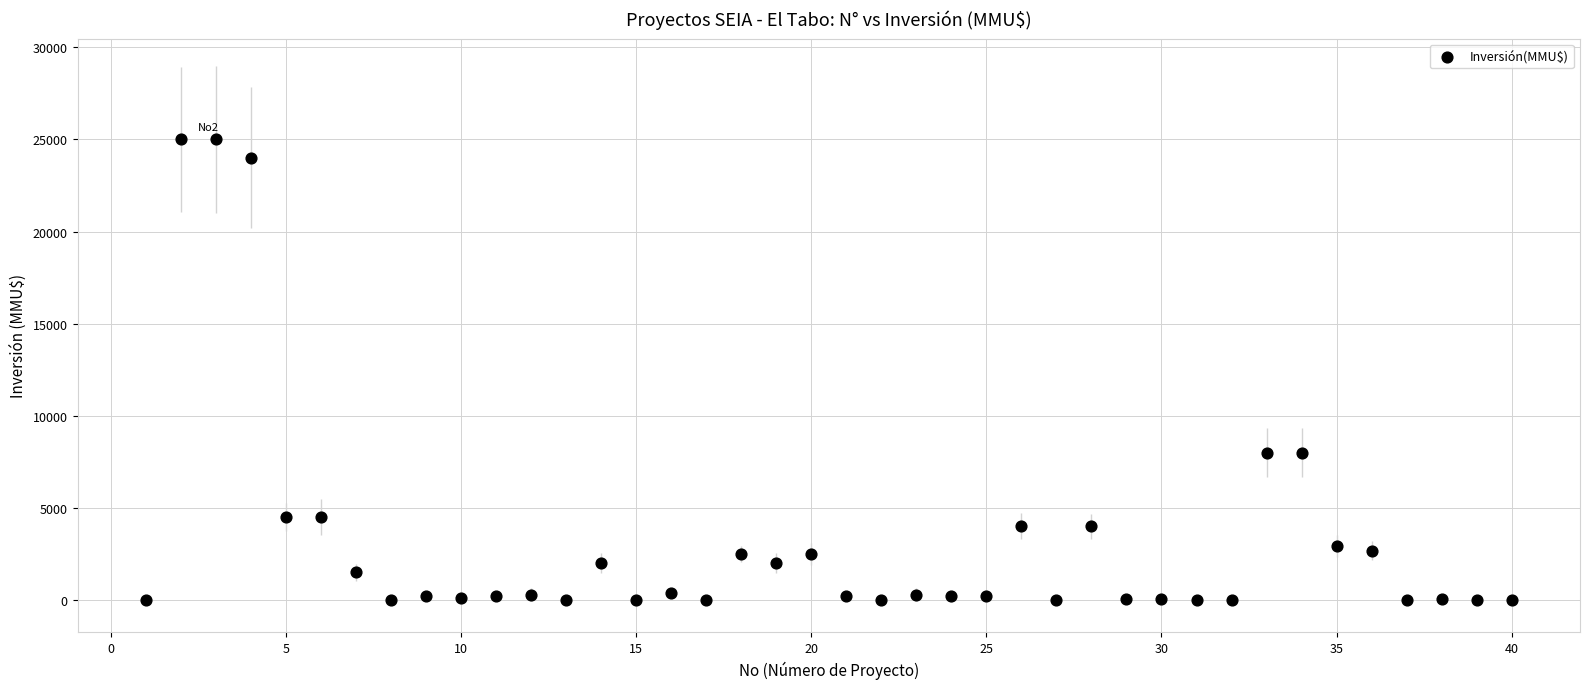

What is the range of Y values (max minus min)?

25000.0